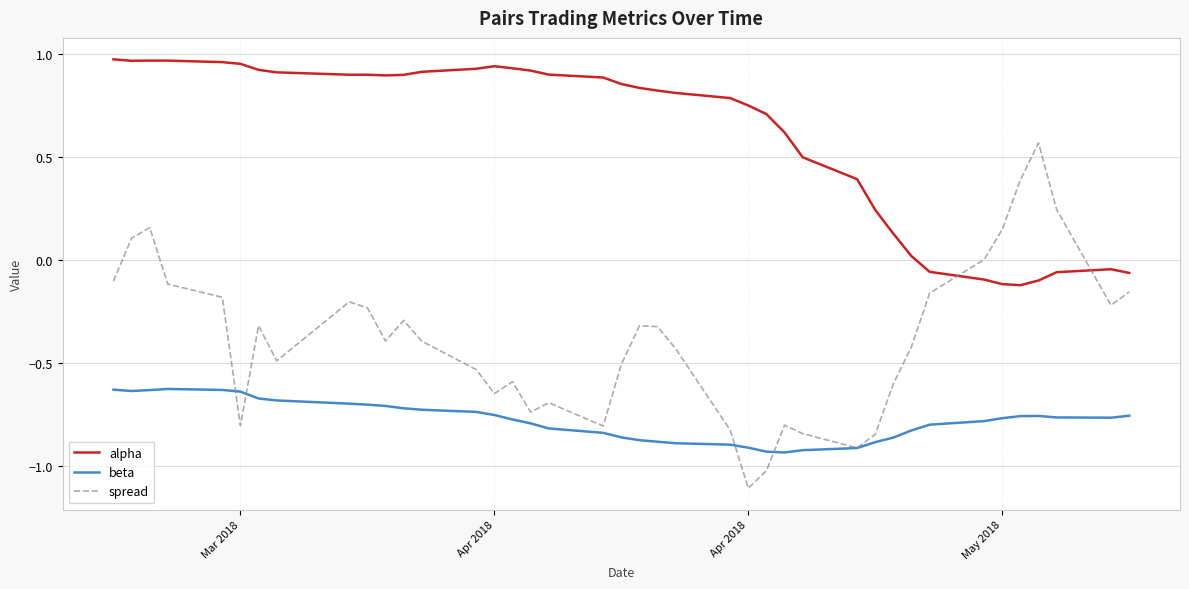

List the series in order of their overall mean, lowest first.

beta, spread, alpha